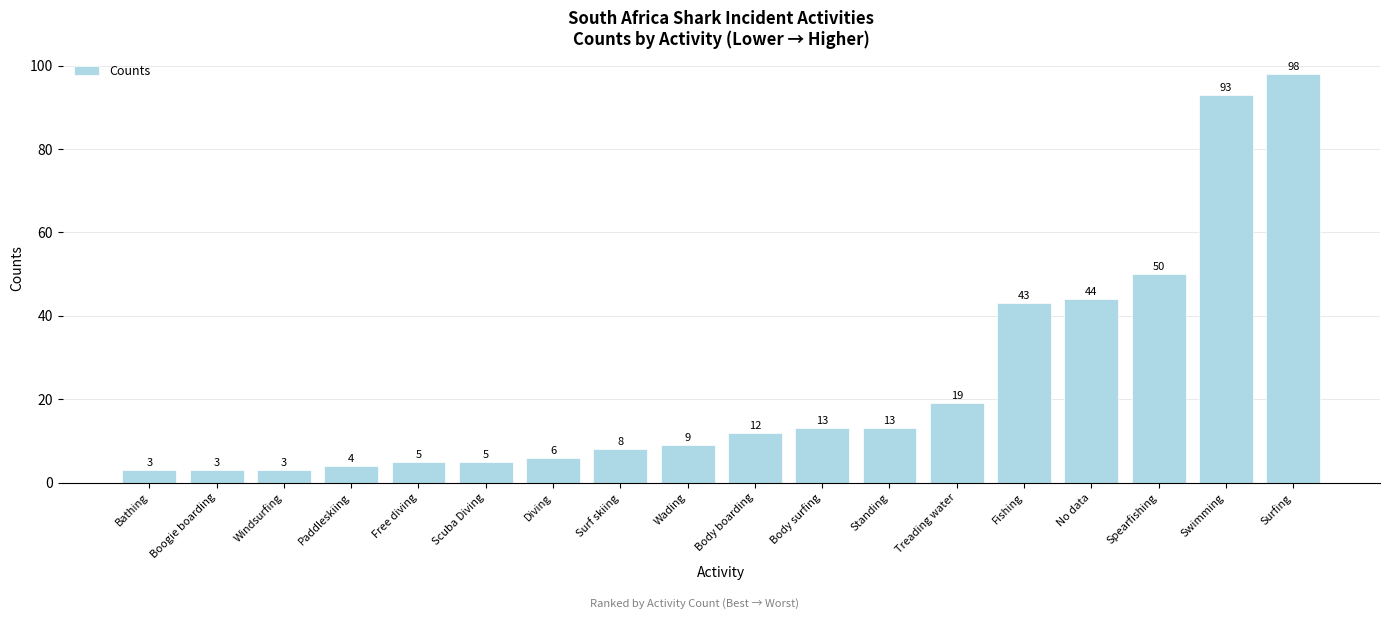

The chart shows a value of 44 at No data. True or false?

True